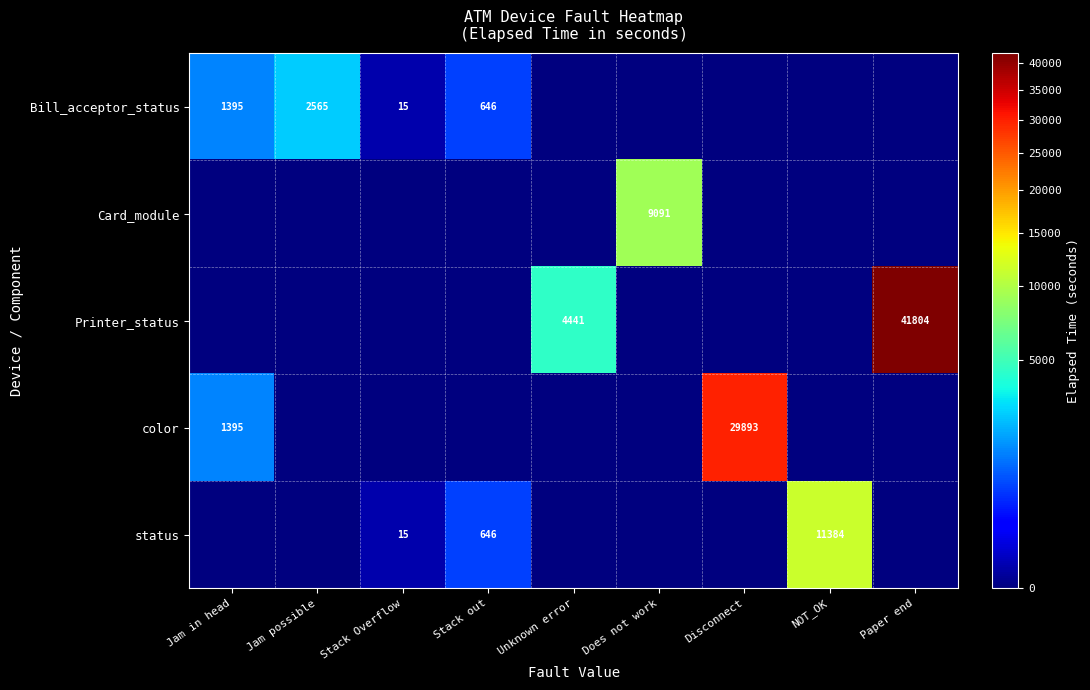

The value of Printer_status at Paper end is 41804. True or false?

True